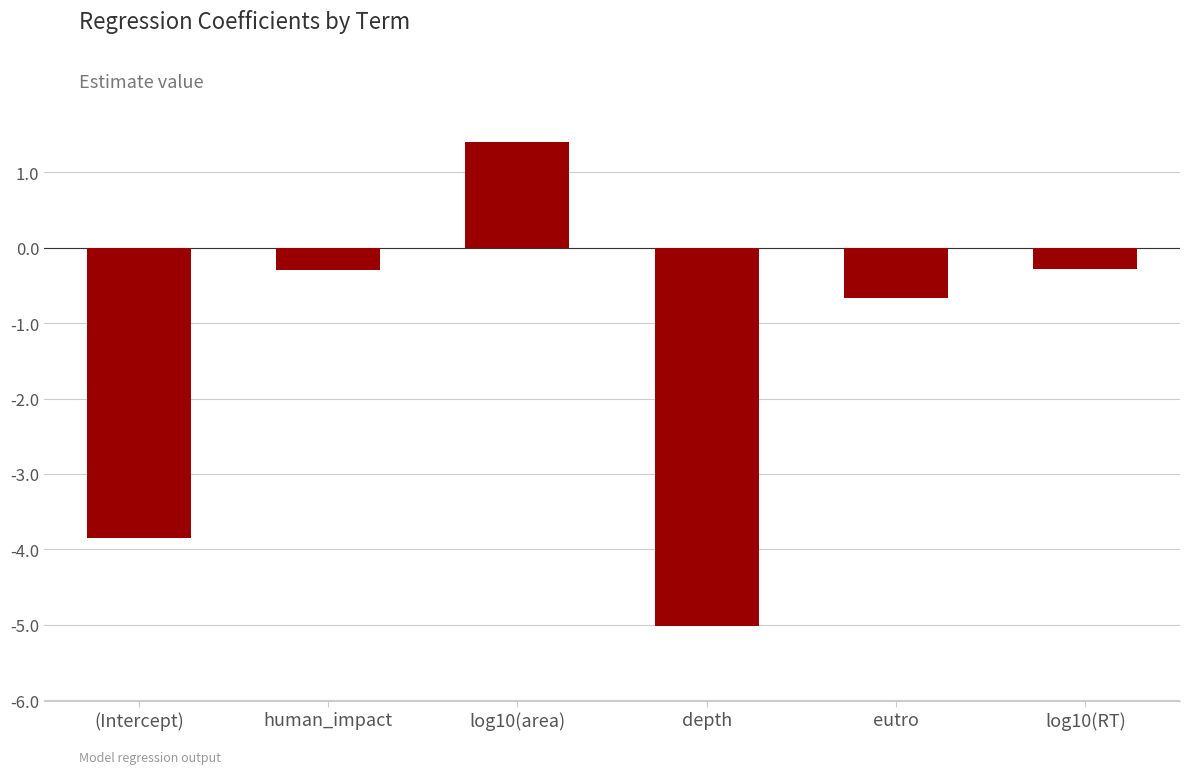

What is the approximate value at log10(RT)?

-0.3